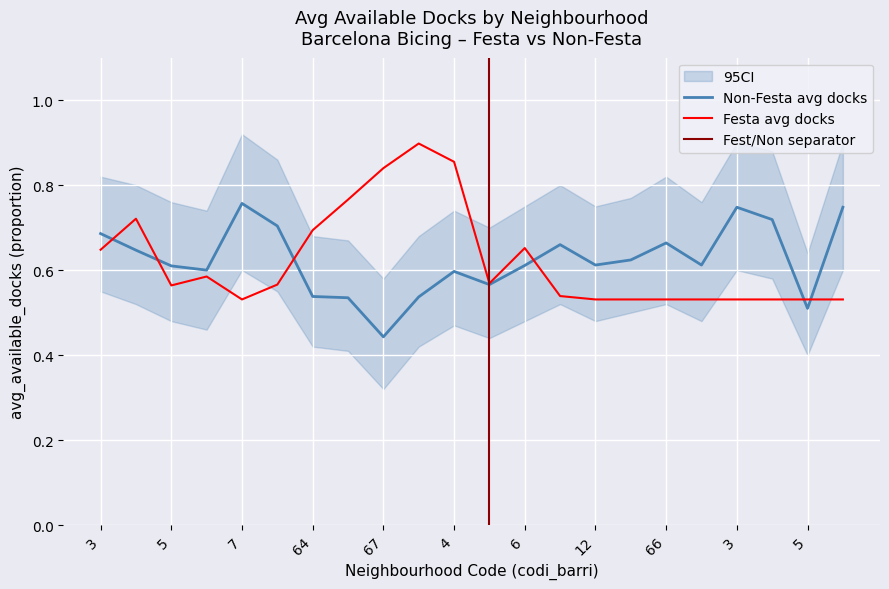

What is the label of the 14th point from the right?

67